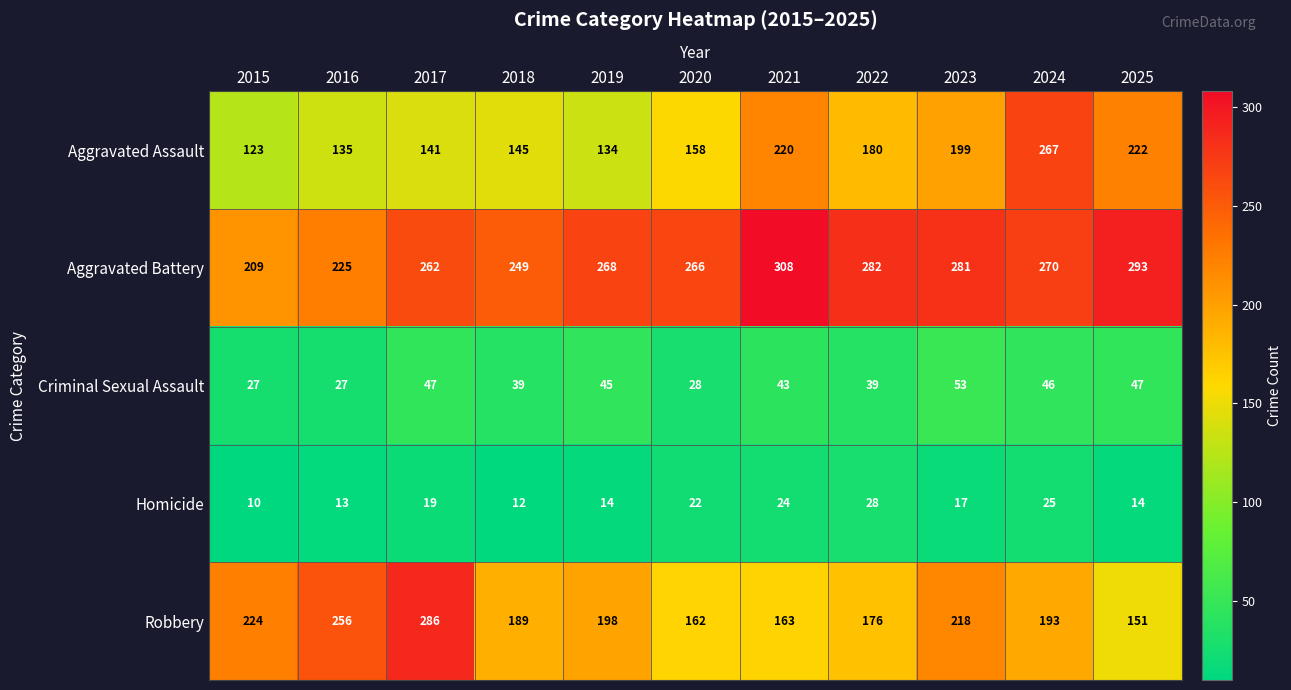

What is the difference between the Homicide values at 2016 and 2020?

9